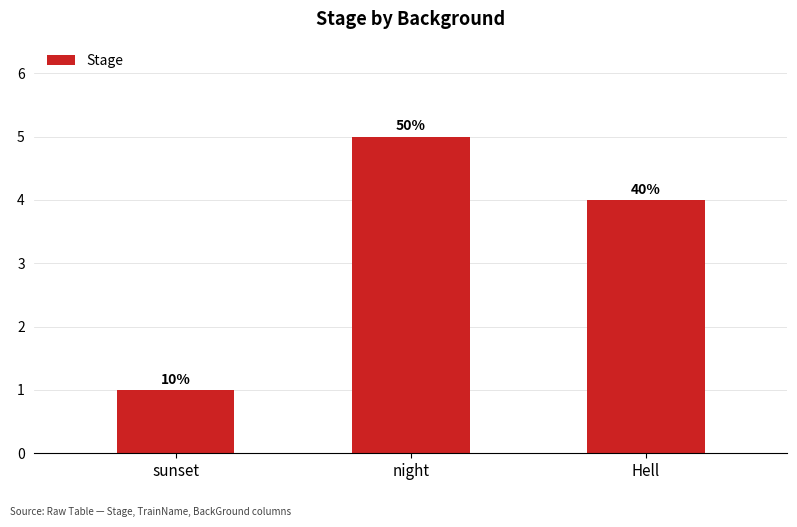

How many bars are there in total?

3